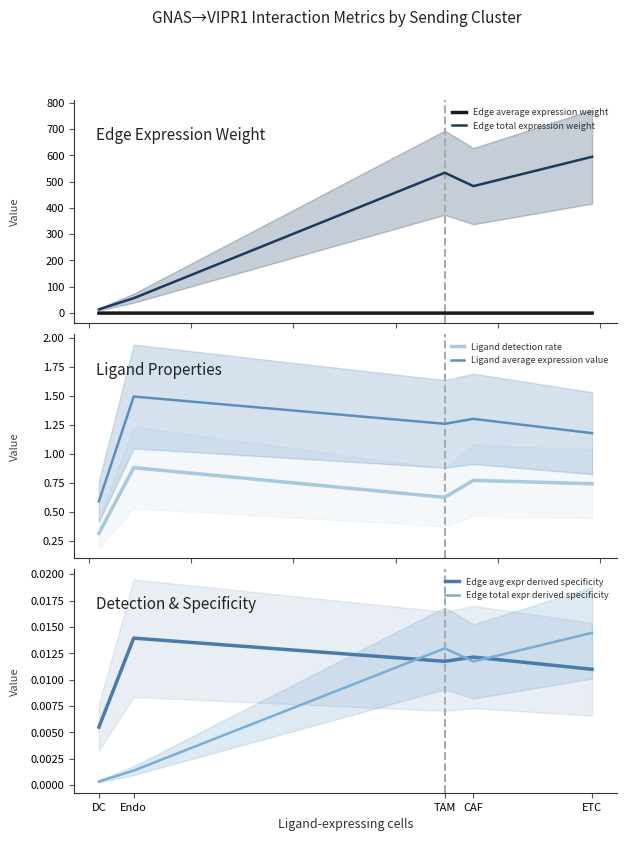

At which category is the sum across all series the highest?

ETC